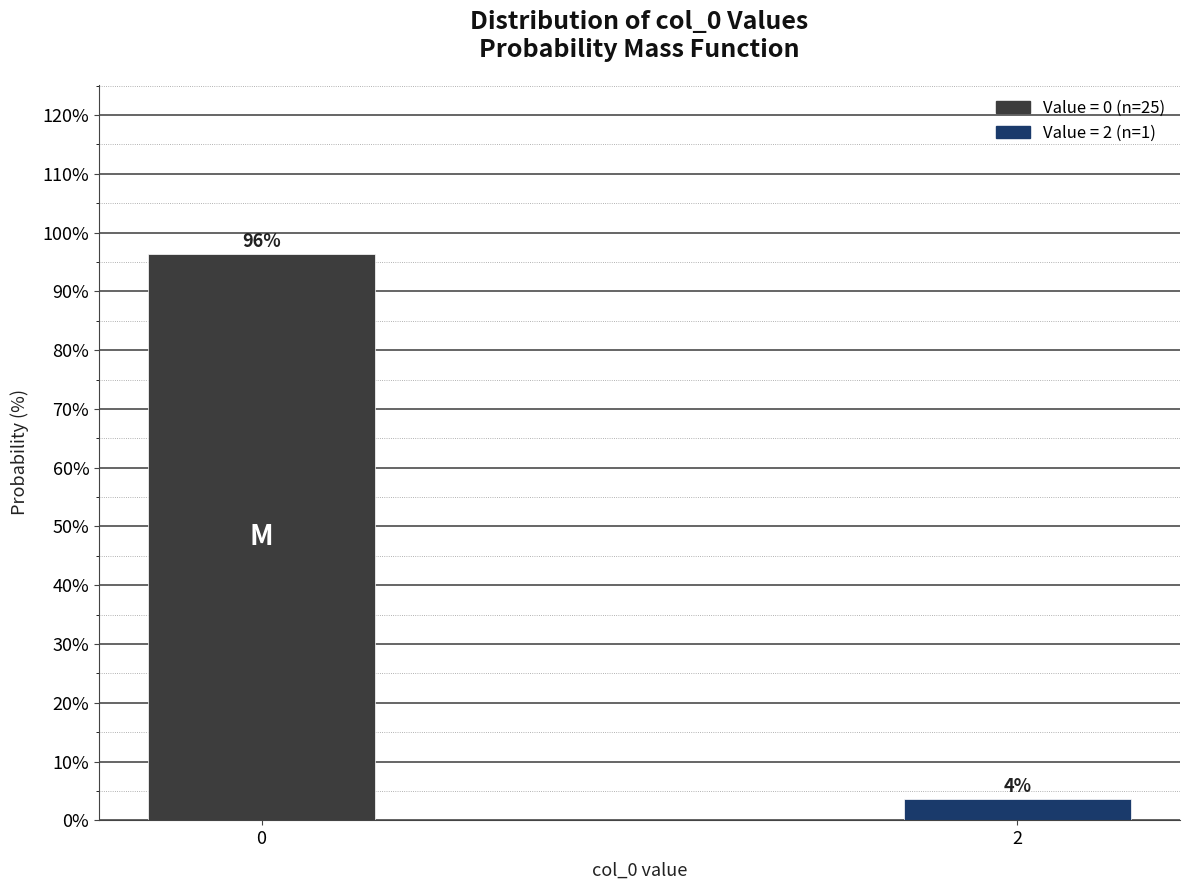

List the labels in order of value, largest first.

0, 2